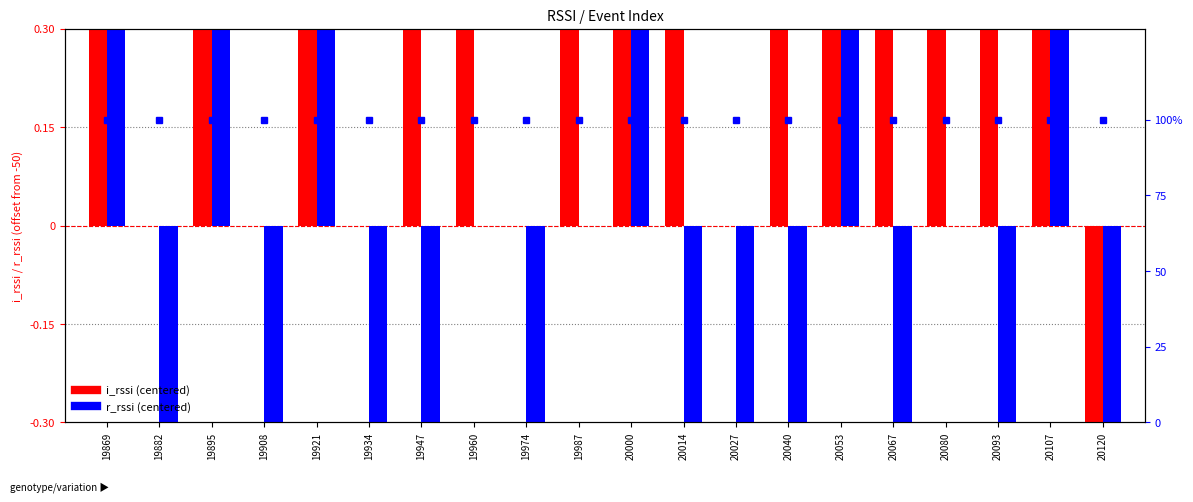

Count the i_rssi (centered) values in the range 0 to 2.

18